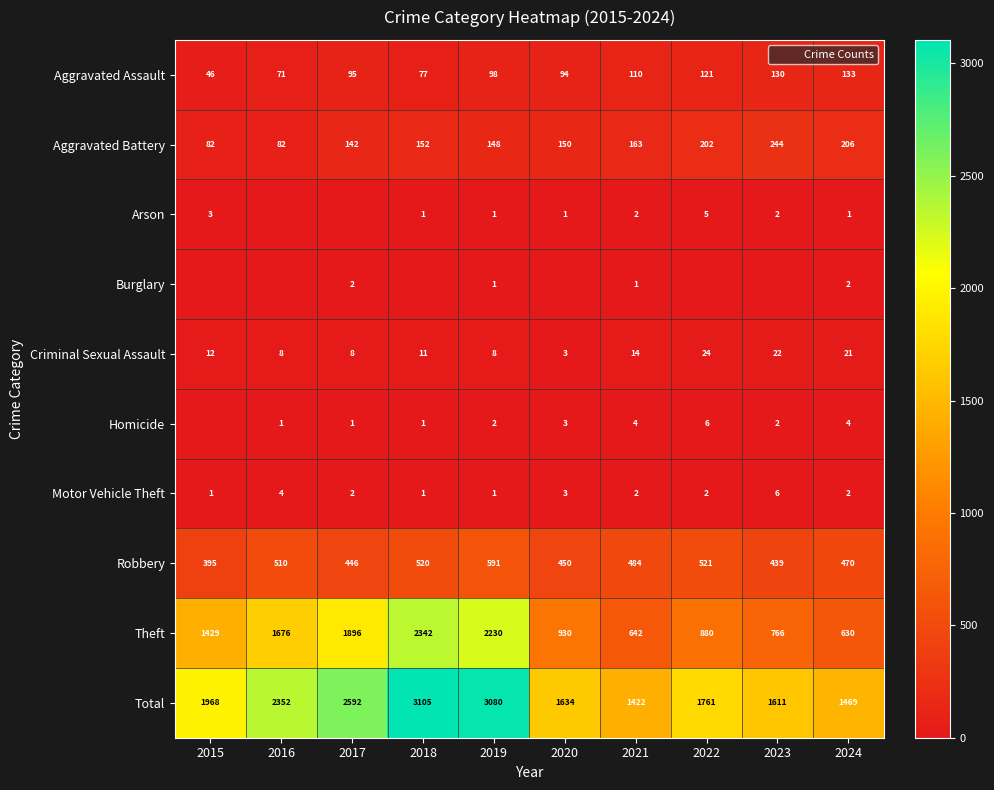

Count the number of categories in the chart.

10